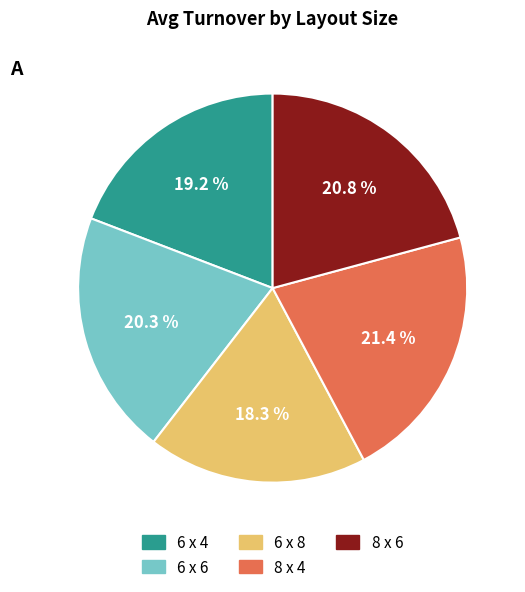

Does 6 x 4 account for over 50% of the chart?

No